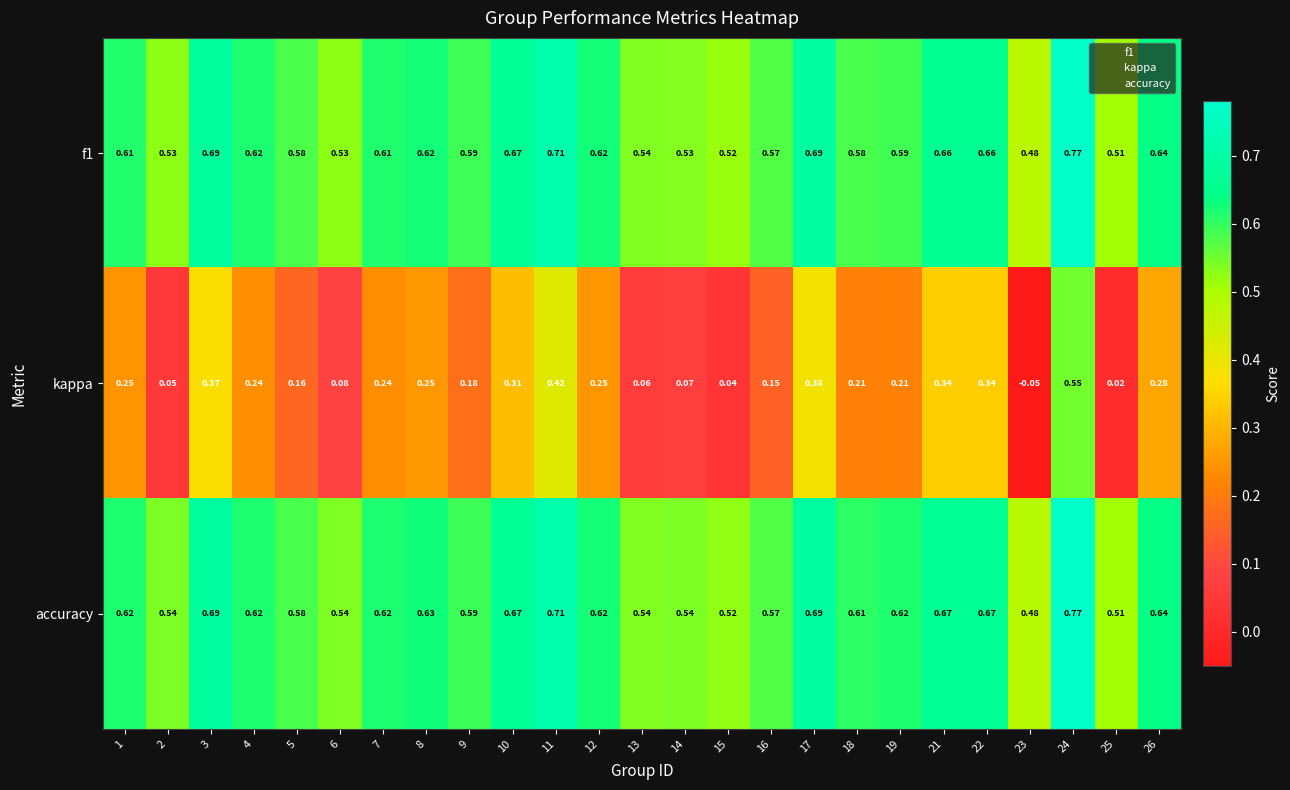

Which series has the largest total across all categories?

accuracy